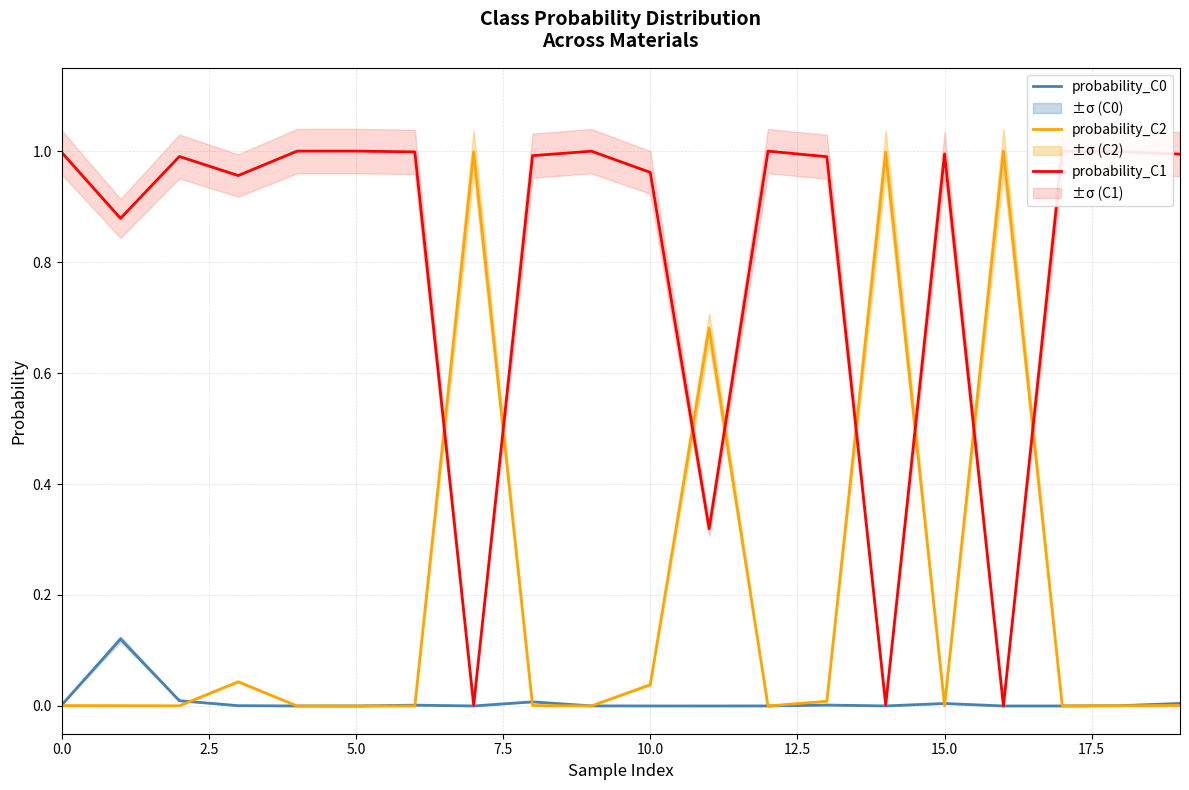

The value of probability_C0 at 16 is 0.0. True or false?

True